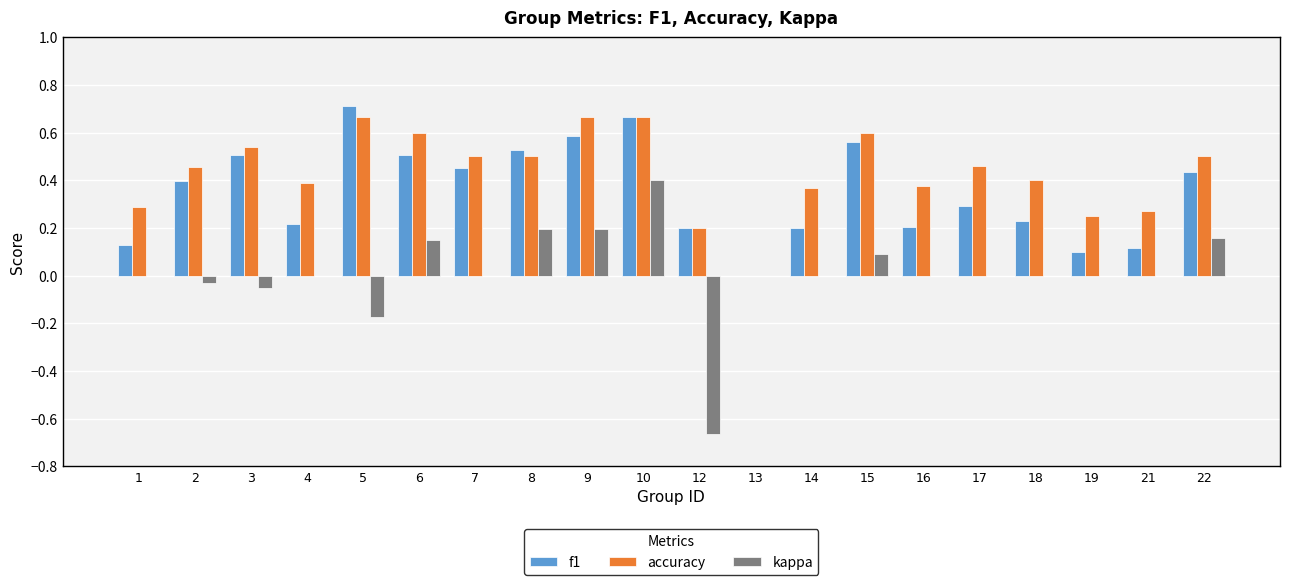

Which series has the largest total across all categories?

accuracy